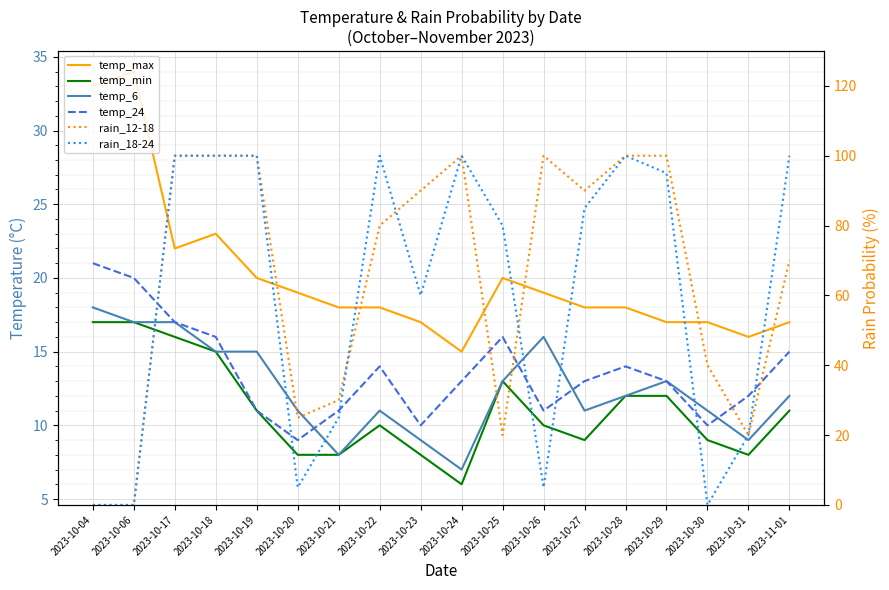

At which label is temp_24 closest to 15?

2023-11-01